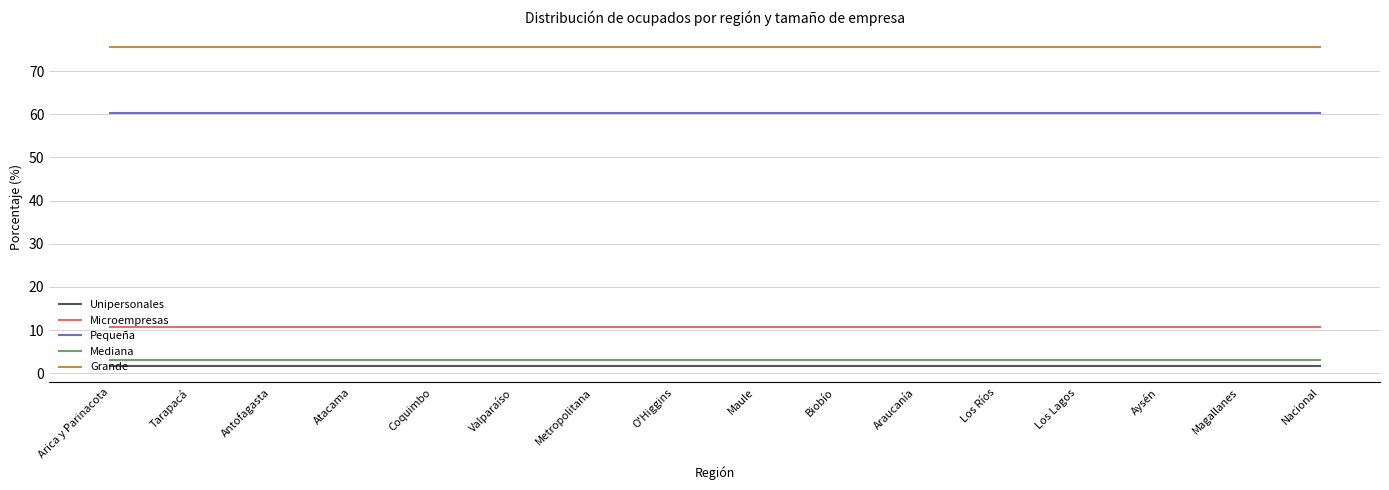

True or false: Microempresas and Unipersonales intersect in this chart.

False